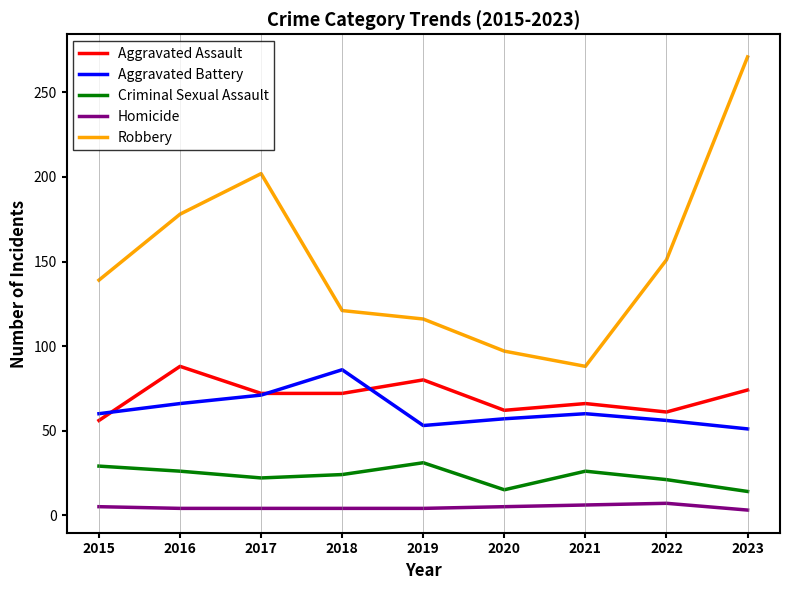

What is the total value across all series at 2015?

289